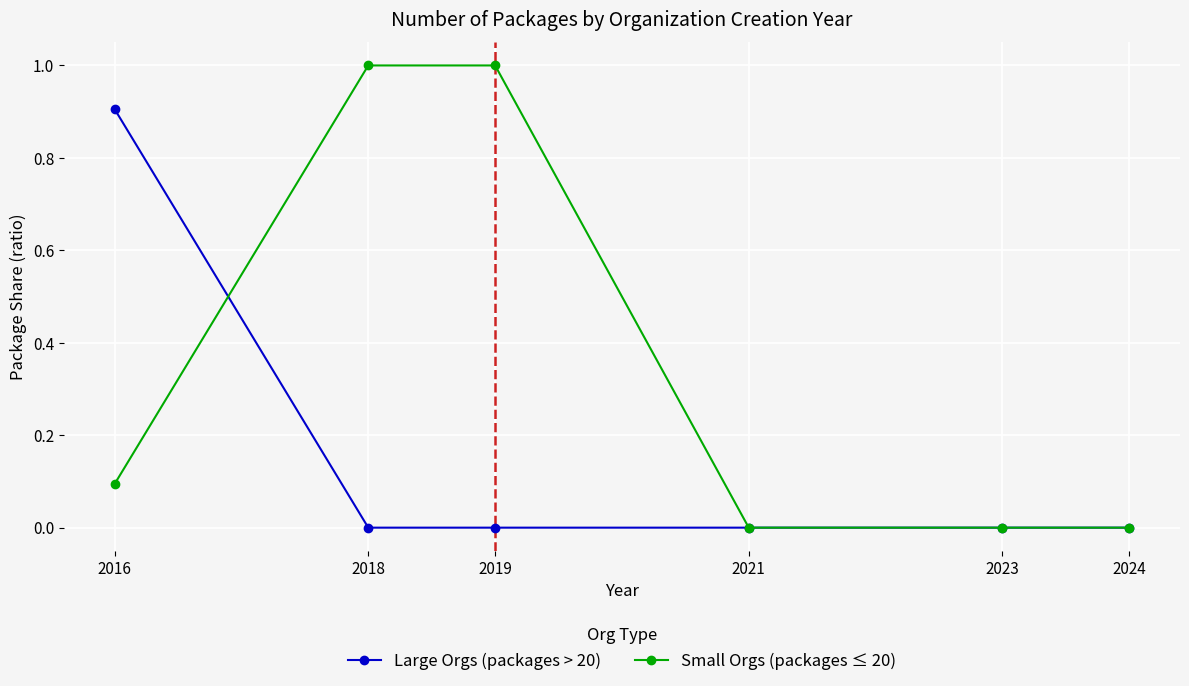

Rank the series by their maximum value, from highest to lowest.

Small Orgs (packages ≤ 20), Large Orgs (packages > 20)